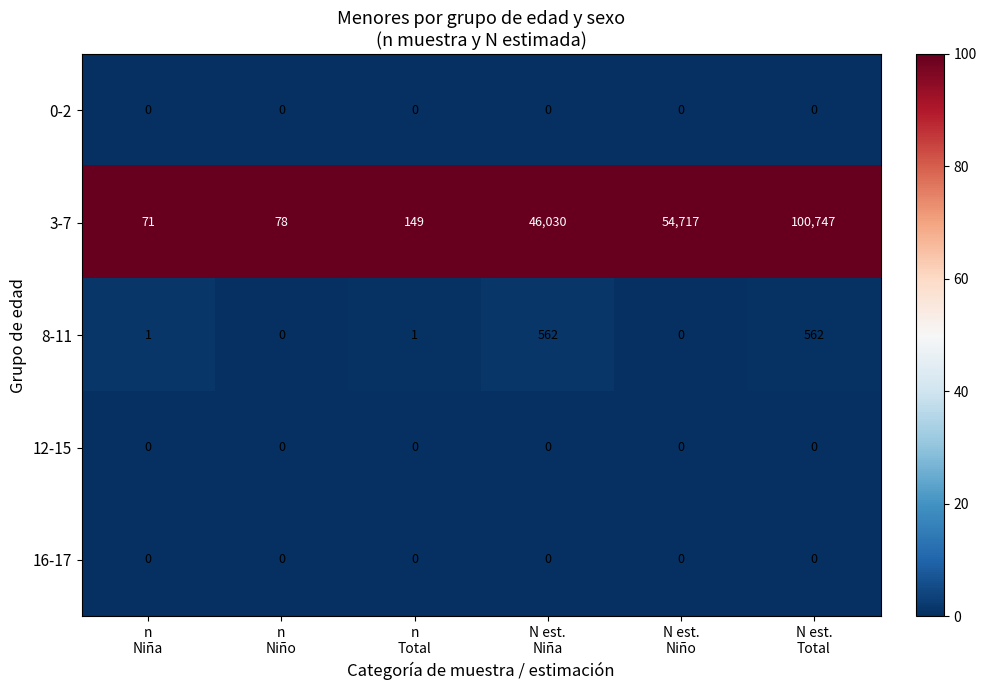

Which series has the largest range (max minus min)?

3-7